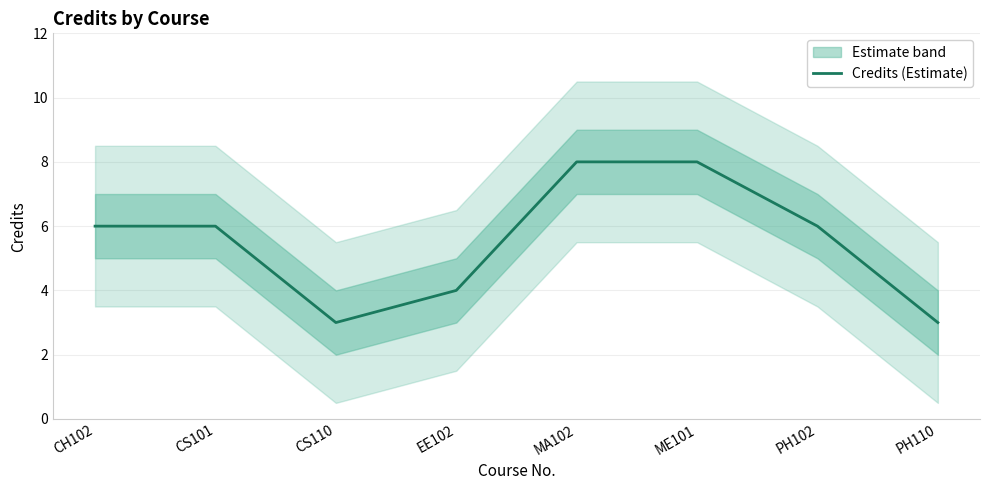

What is the label of the 4th point from the right?

MA102